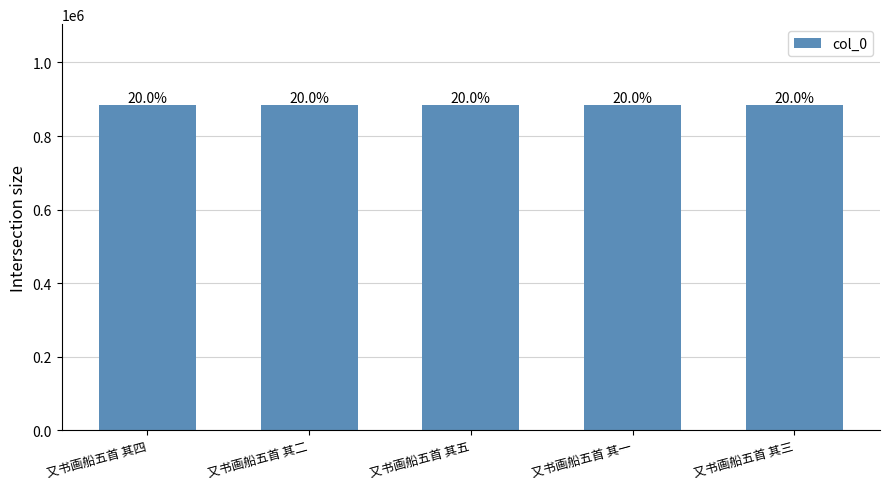

How many bars are there in total?

5